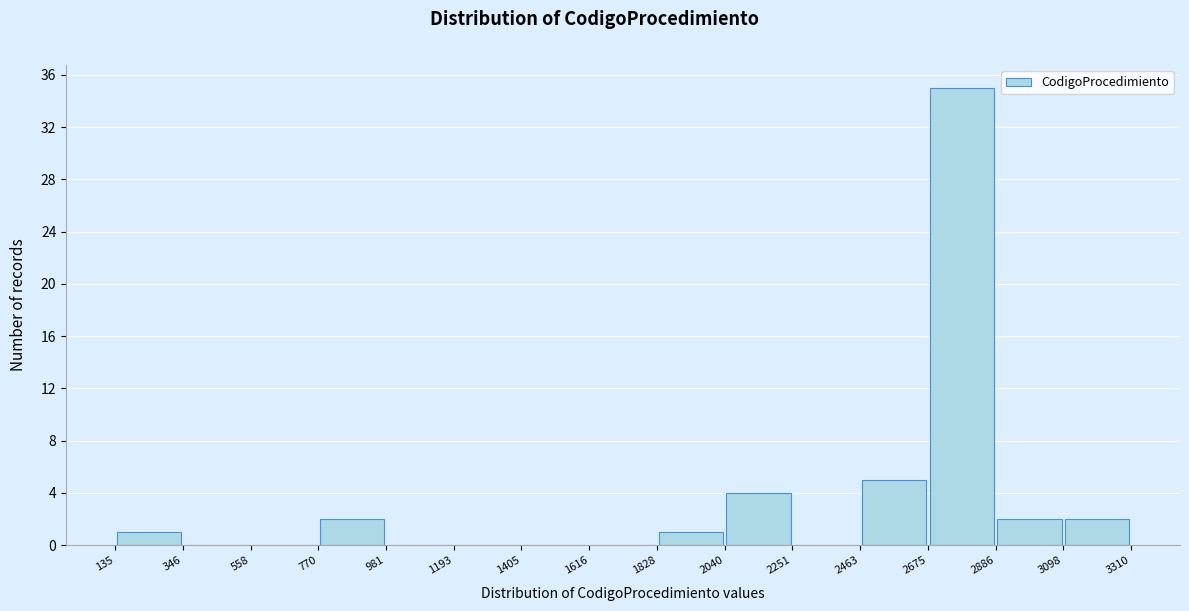

What is the height of the bar covering 3098 to 3310 on the x-axis? The values are not printed on the chart, so give them approximately, as read against the axis.

2